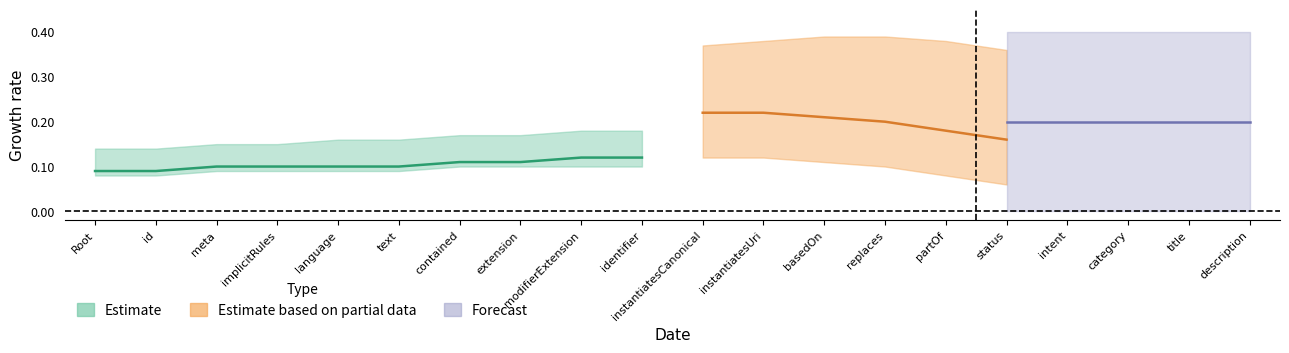

True or false: Min (upper) and Base Min (upper) intersect in this chart.

False